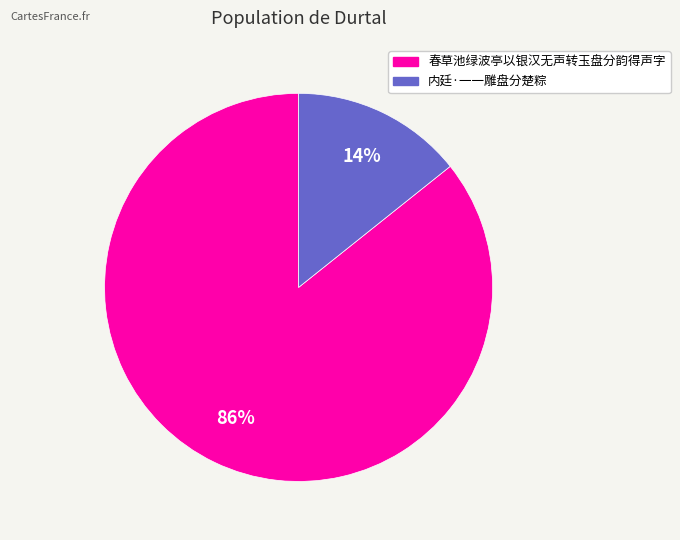

To the nearest percent, what is the average slice percentage?

50%